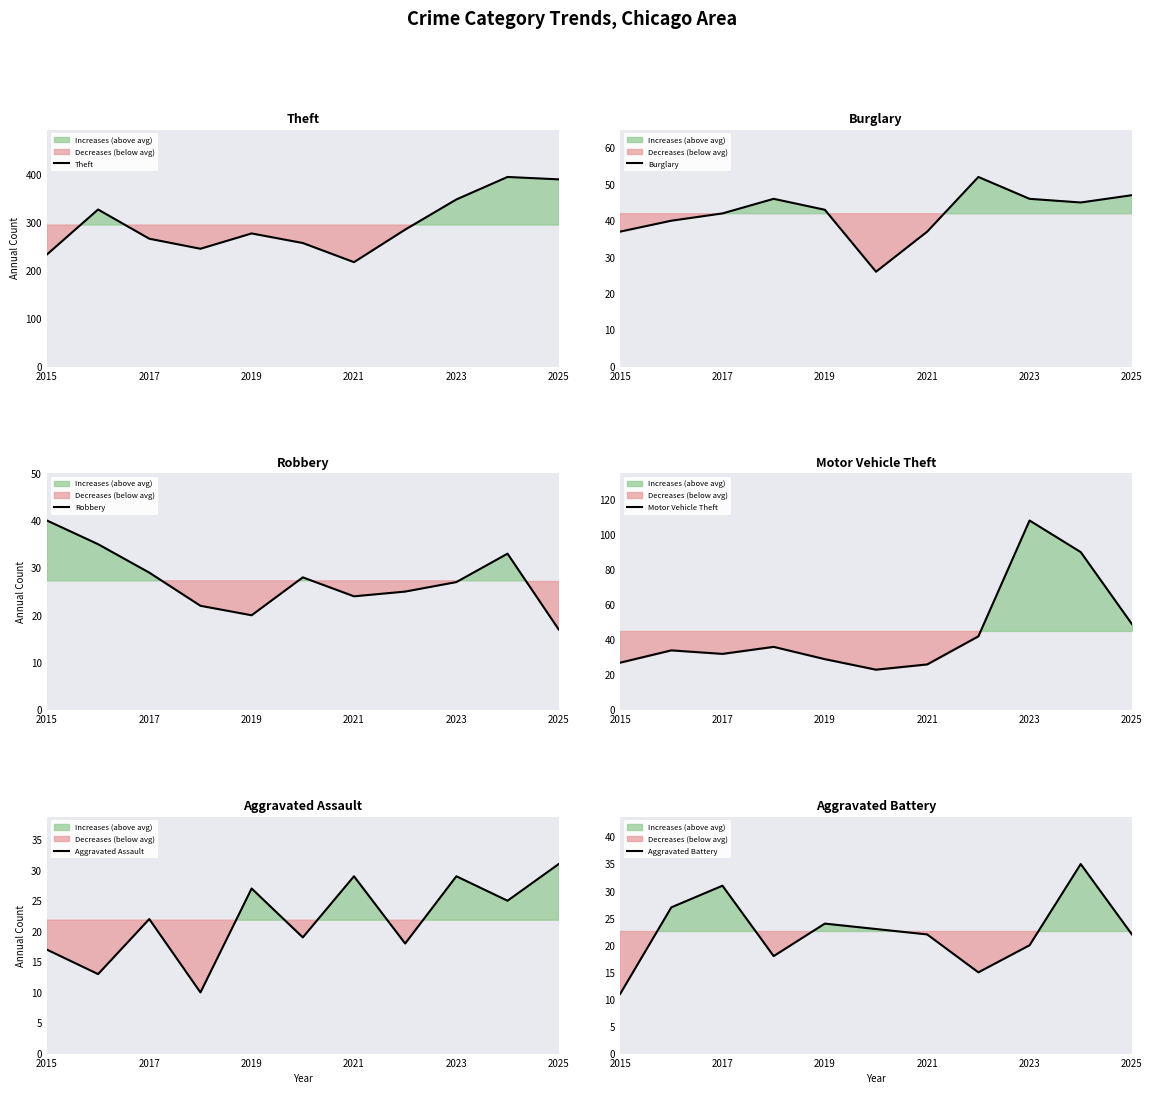

The Burglary series shows 37 at 2021. True or false?

True